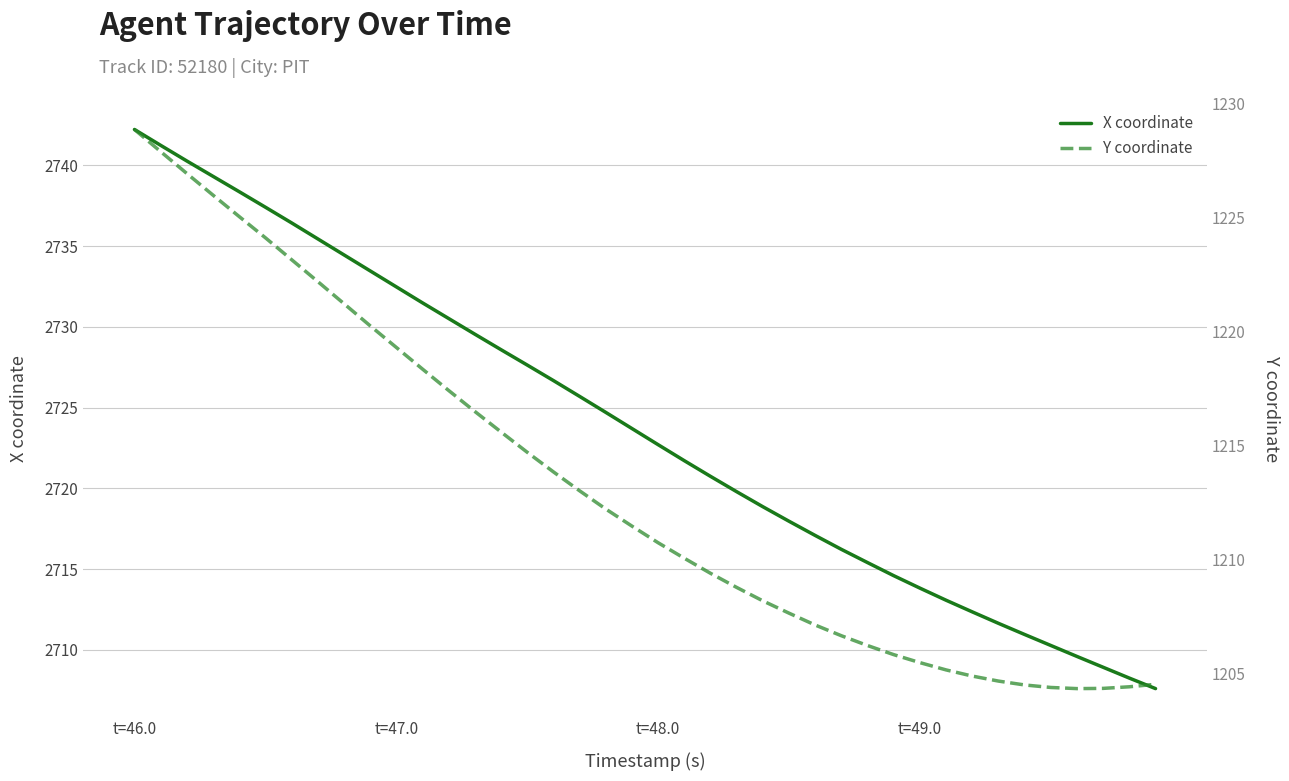

What is the minimum value for X coordinate?

2707.6